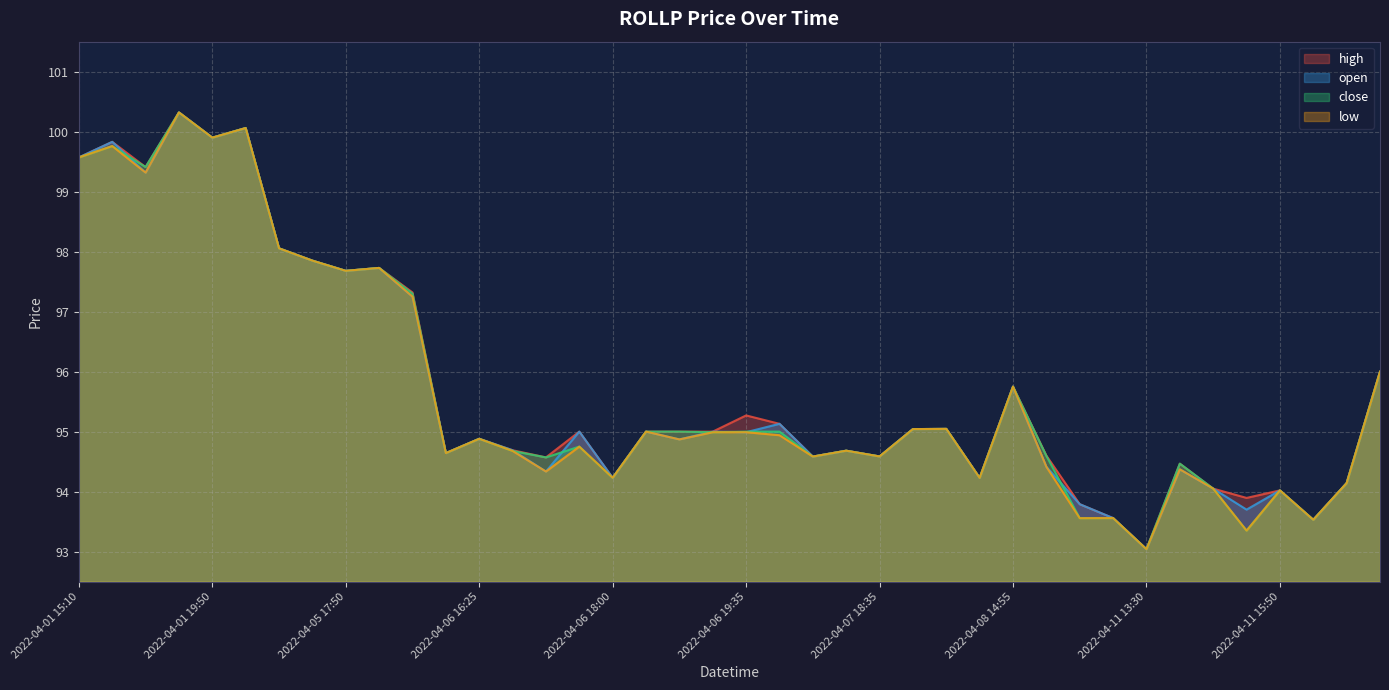

True or false: open and low cross at least once.

False